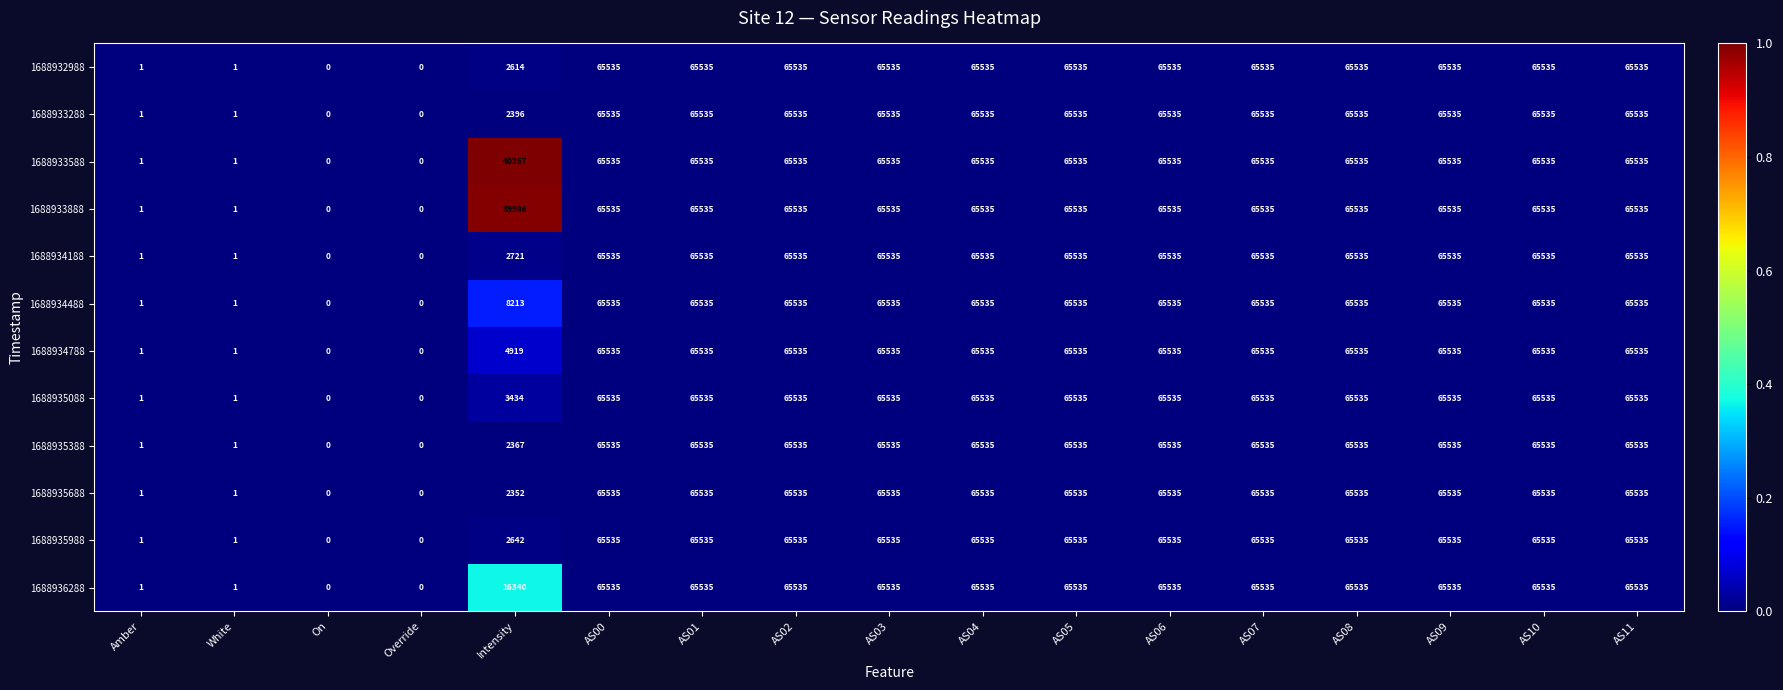

The 1688933888 series shows 91063 at AS06. True or false?

False